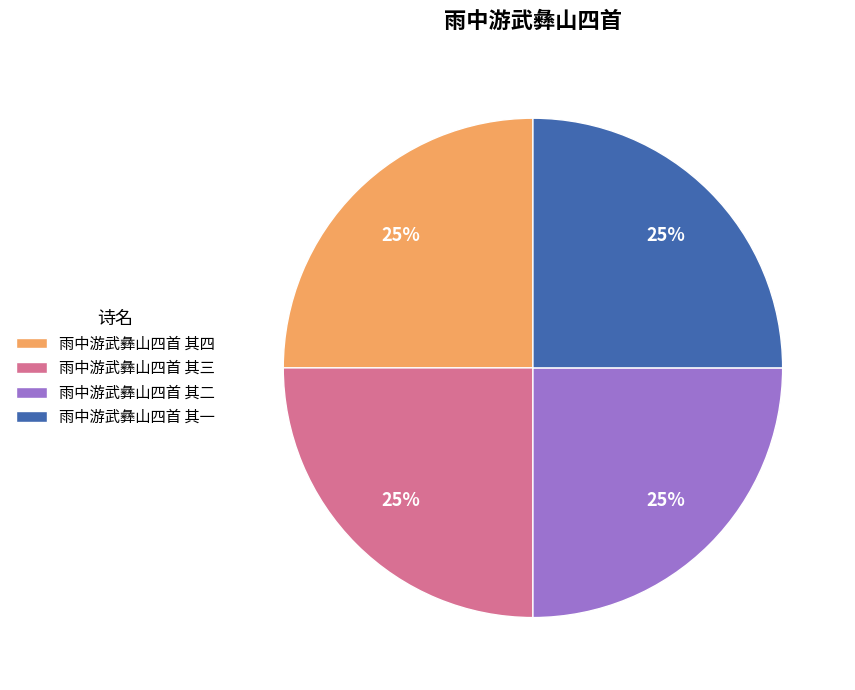

The 雨中游武彝山四首 其三 slice represents 25% of the pie. True or false?

True